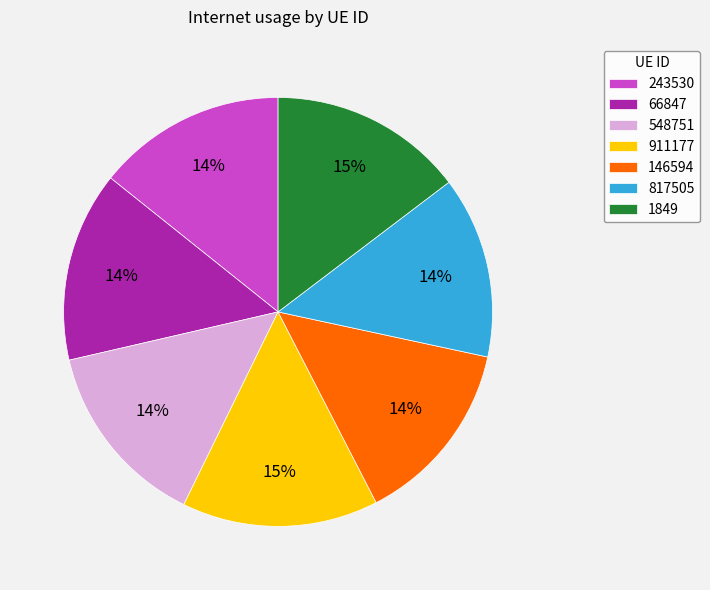

To the nearest percent, what percentage of the pie is 817505?

14%